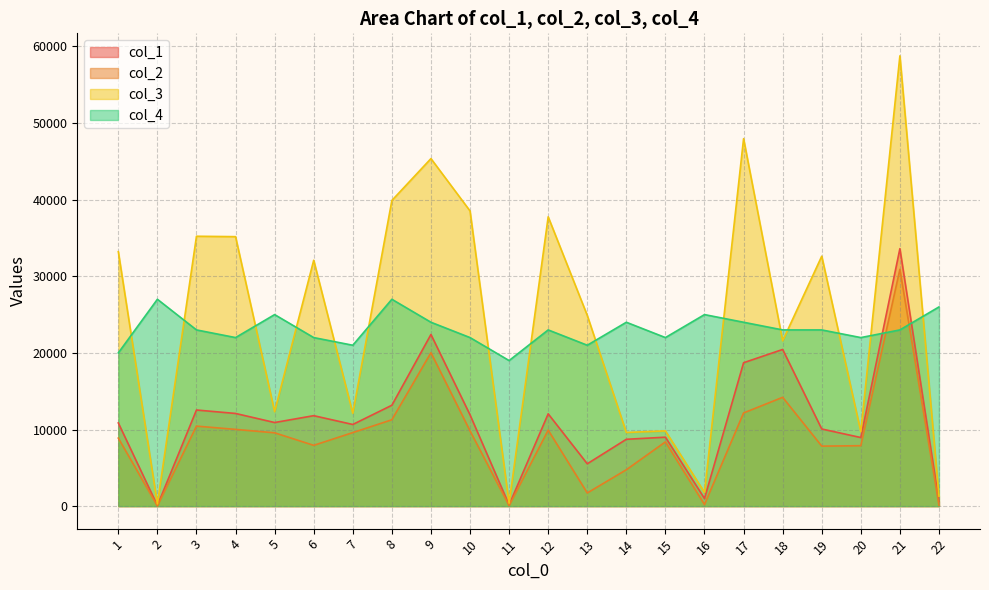

What is the difference between the maximum and minimum values in the col_2 series?

30886.7